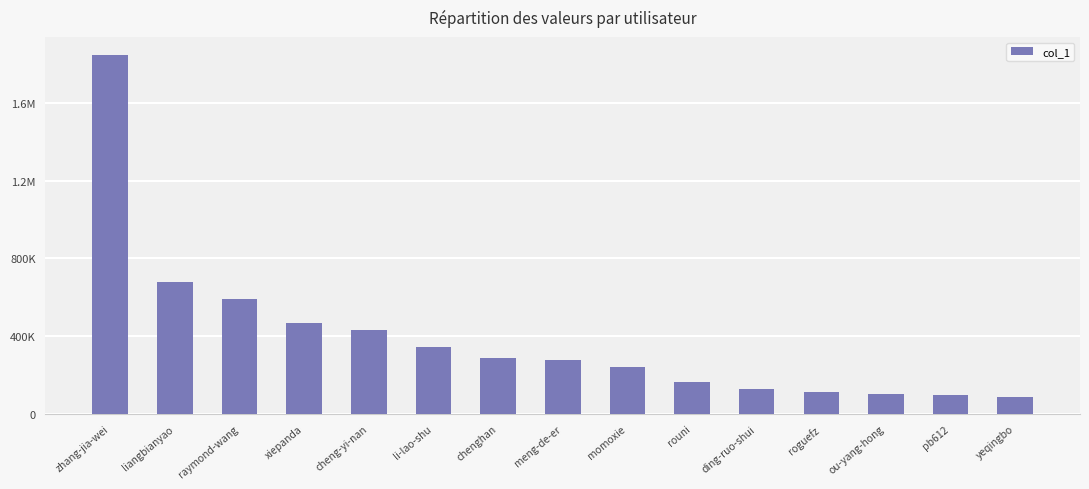

What is the difference between the second highest and minimum values?

591229